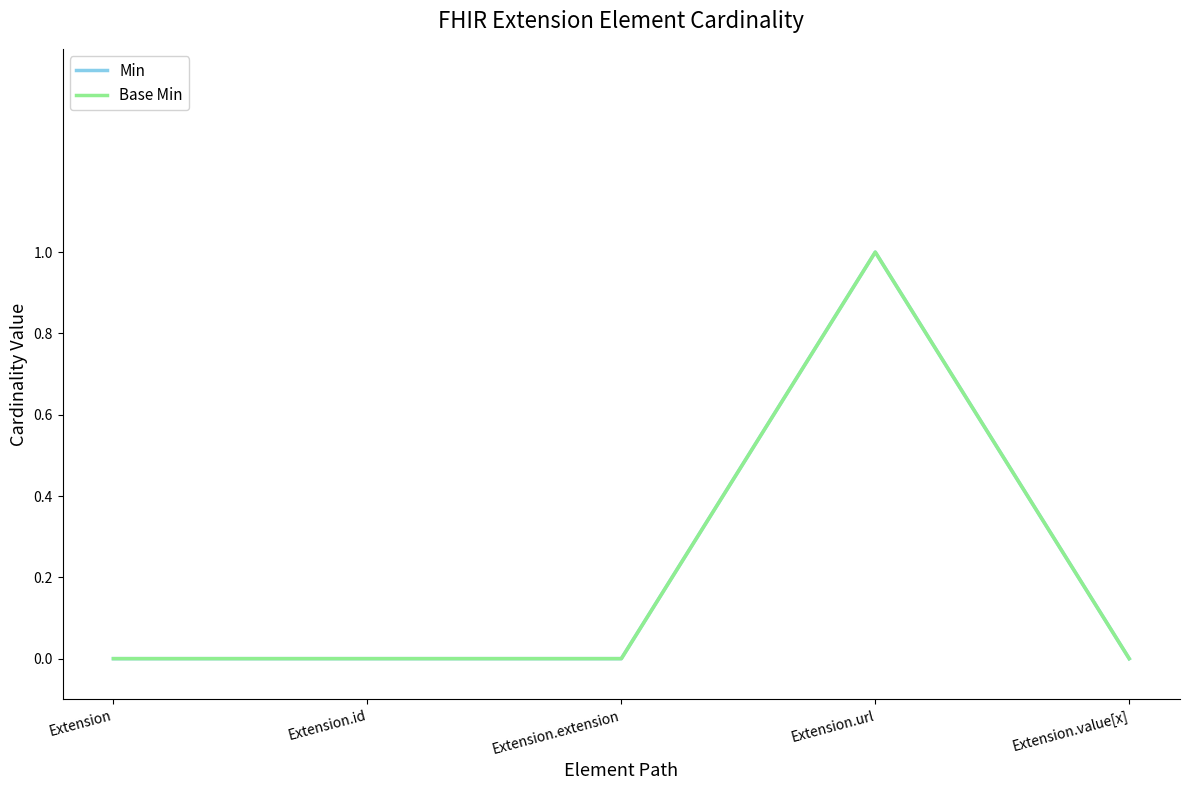

Which series has the largest total across all categories?

Min